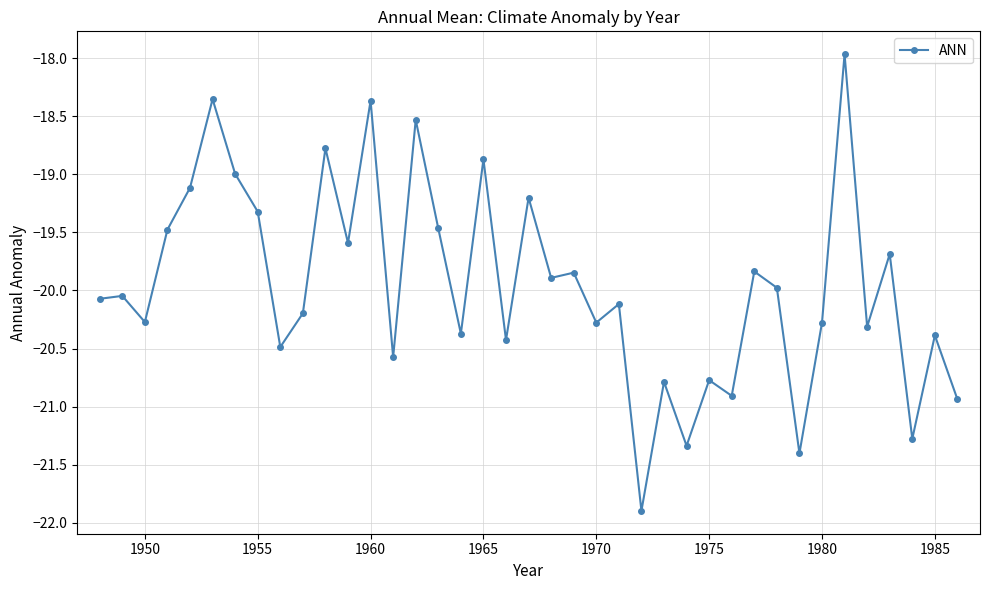

What is the value of the 9th point from the left?

-20.5